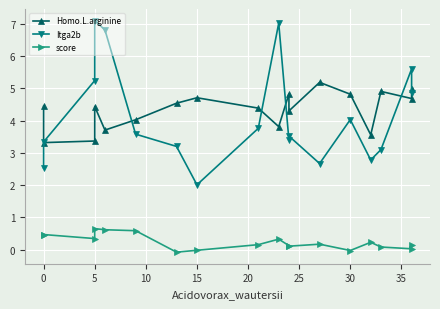

Where is score nearest to the value 0?

15